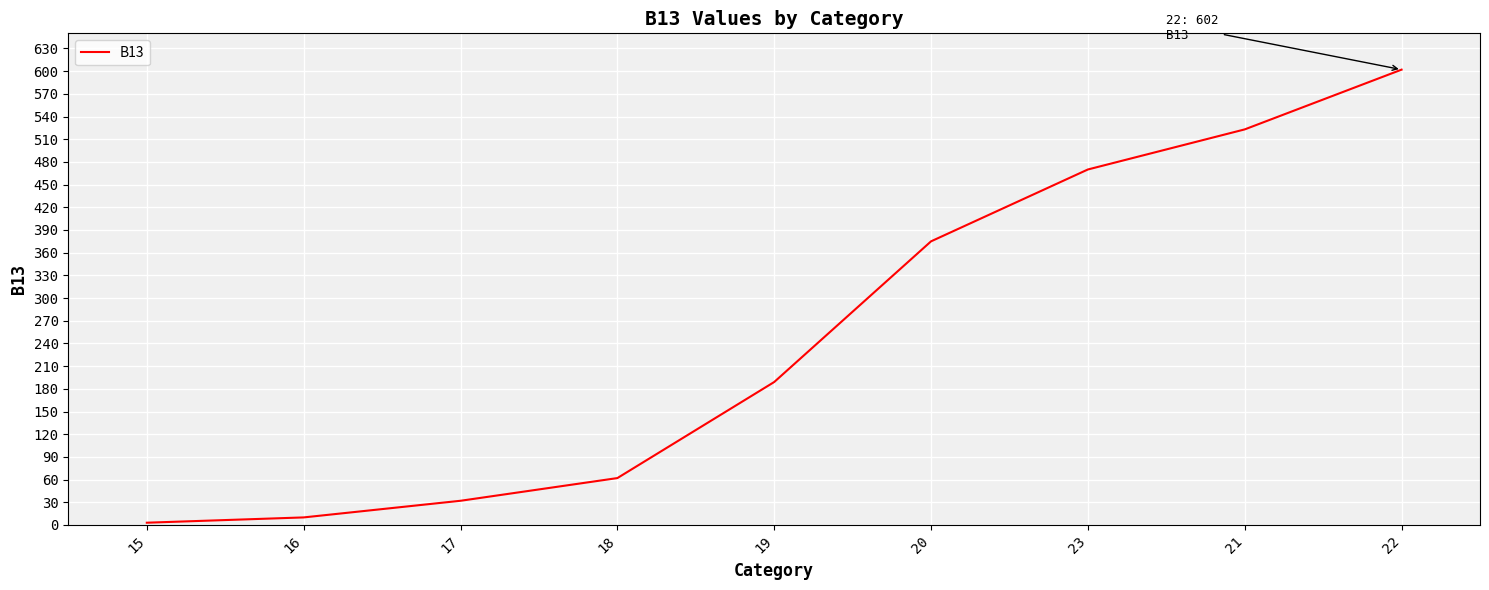

Approximately how many times larger is the value at 17 compared to 20?

0.1